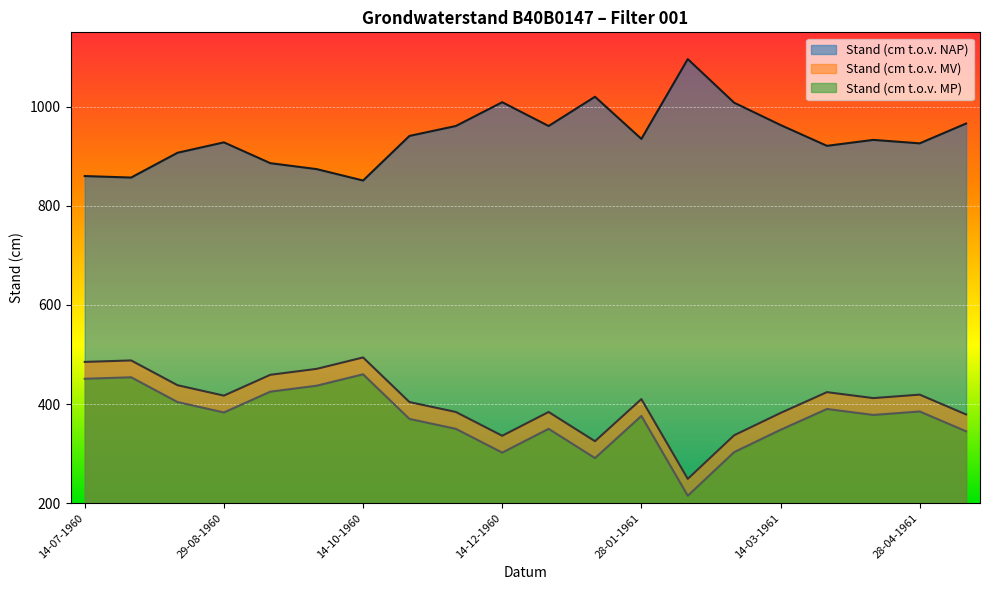

Between 15-05-1961 and 14-03-1961, which is larger?

15-05-1961